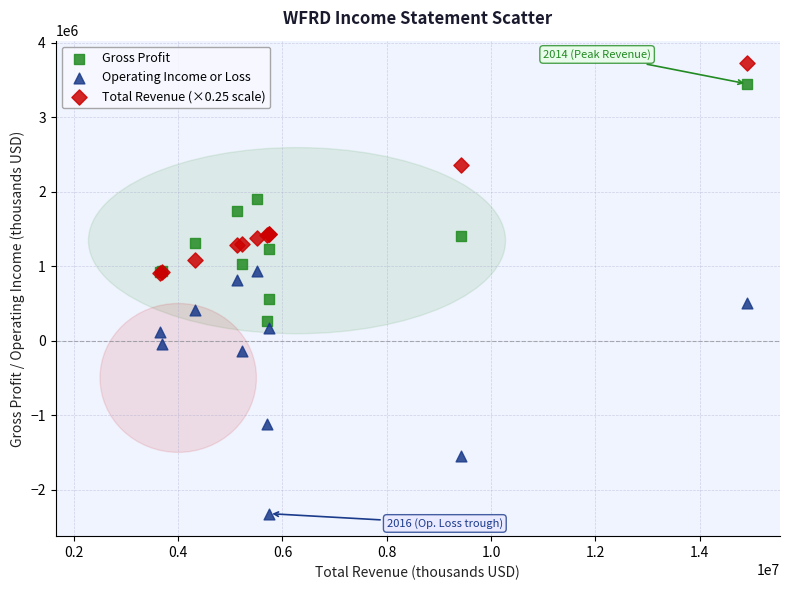

What are all the series names shown in the legend?

Gross Profit, Operating Income or Loss, Total Revenue (×0.25 scale)